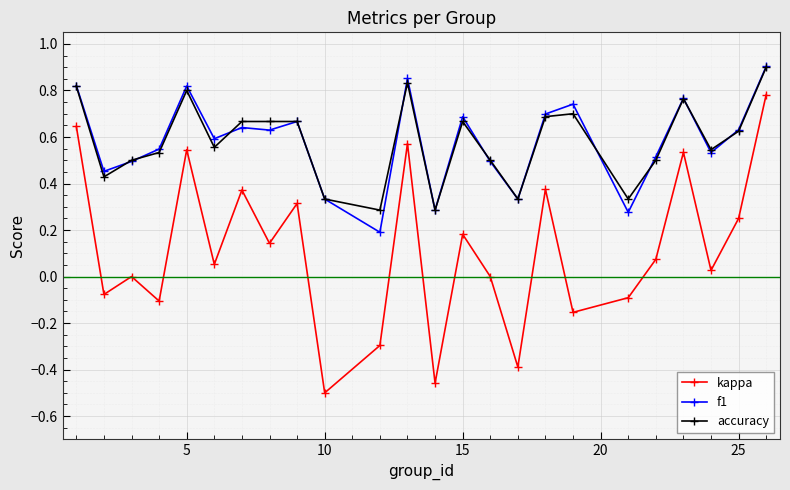

Which series has the widest spread of values?

kappa